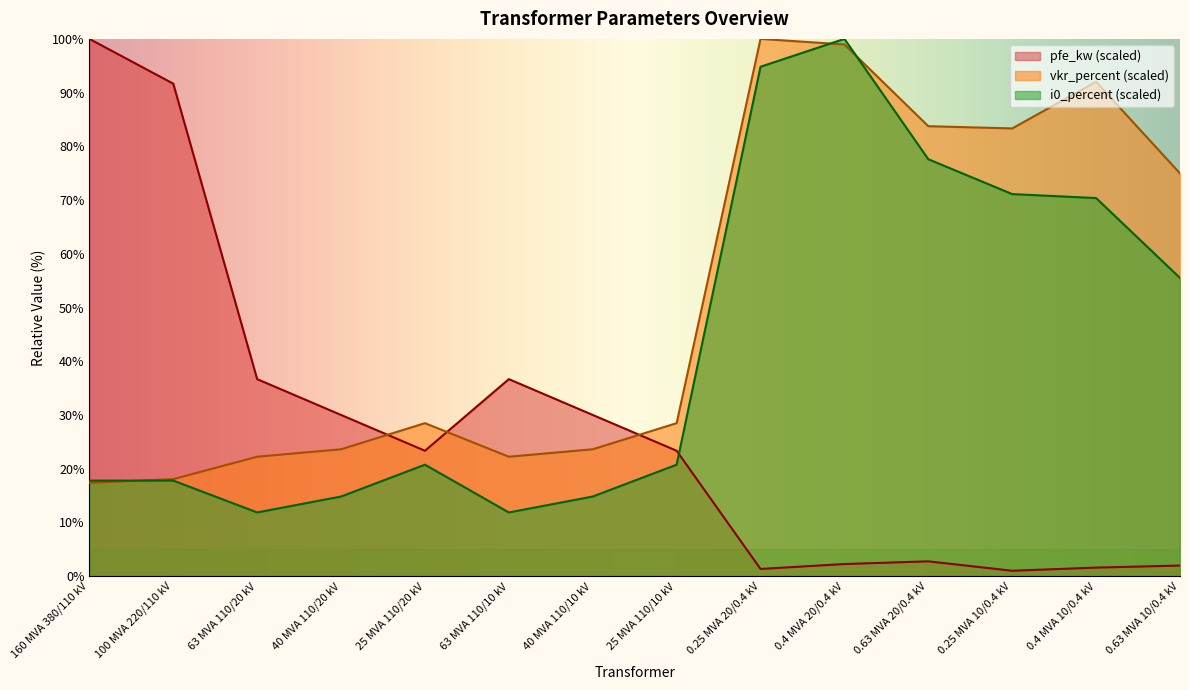

Which has a higher value, 100 MVA 220/110 kV or 40 MVA 110/20 kV?

100 MVA 220/110 kV